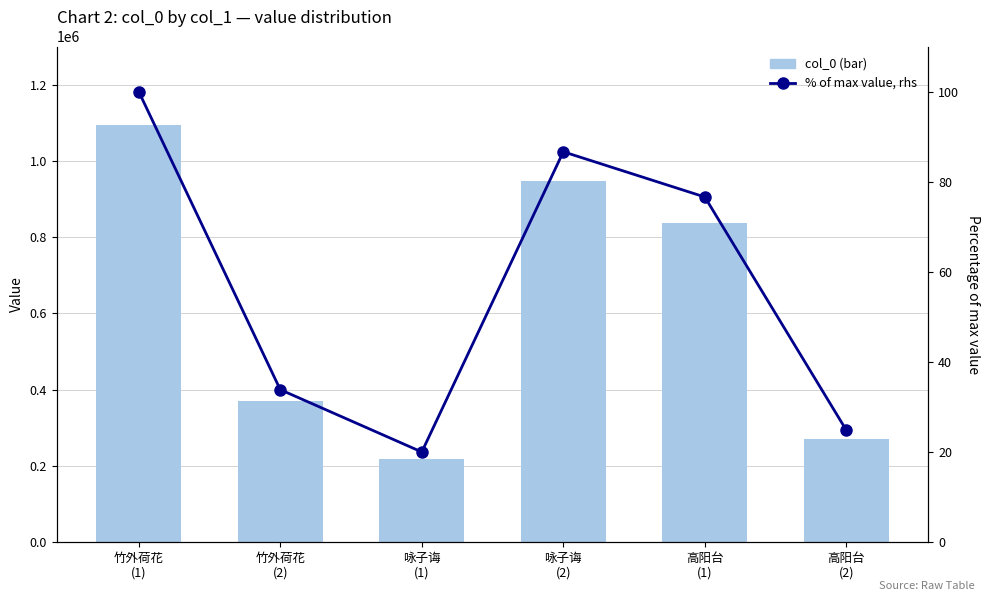

Which series changed the most between 竹外荷花
(2) and 咏子诲
(1)?

col_0